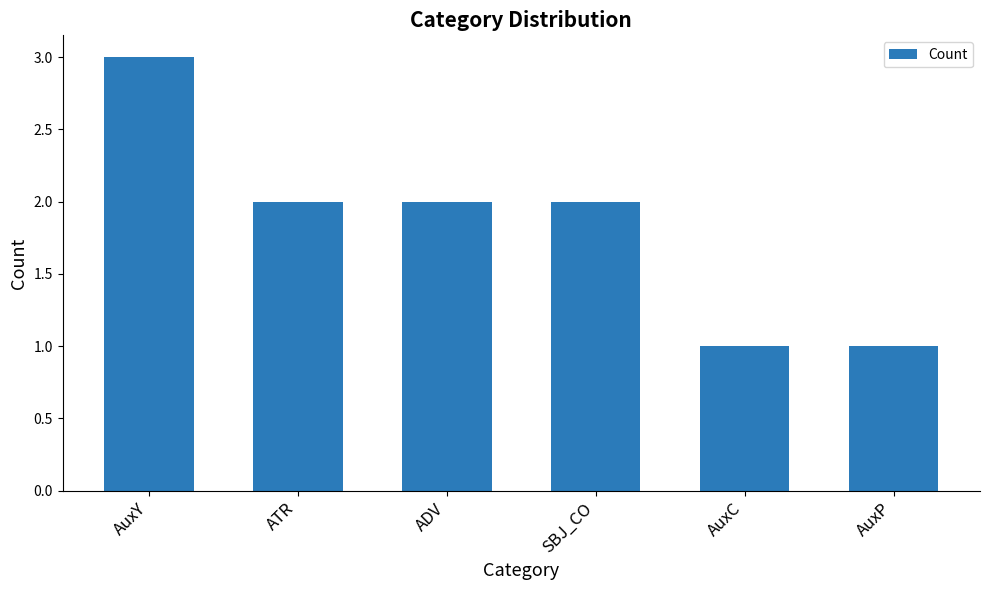

What is the label of the 2nd bar from the right?

AuxC